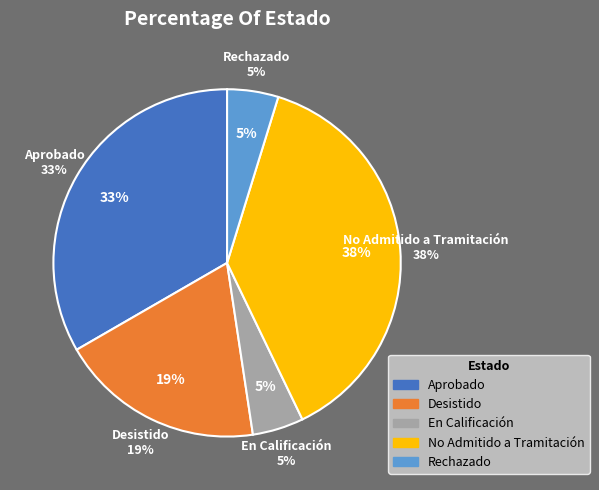

How many segments does this pie chart have?

2